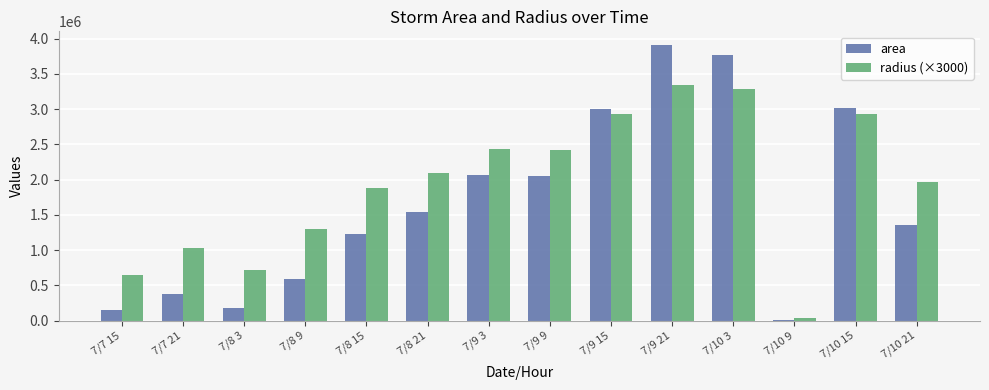

What is the highest value of the area series?

3910000.0